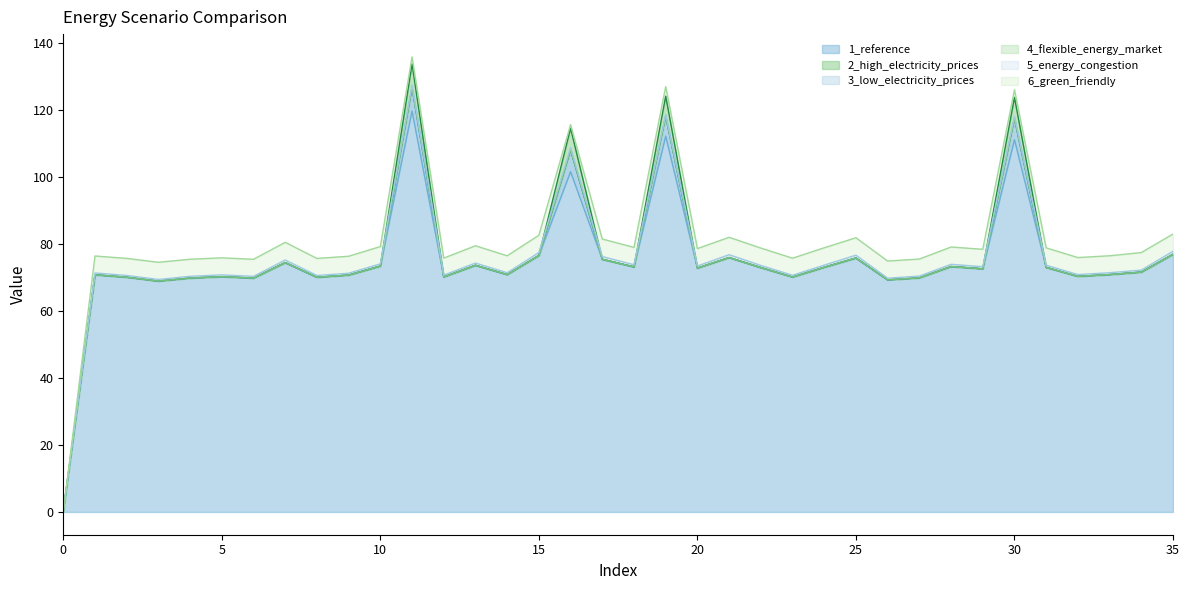

At how many categories does at least one series exceed 49?

35